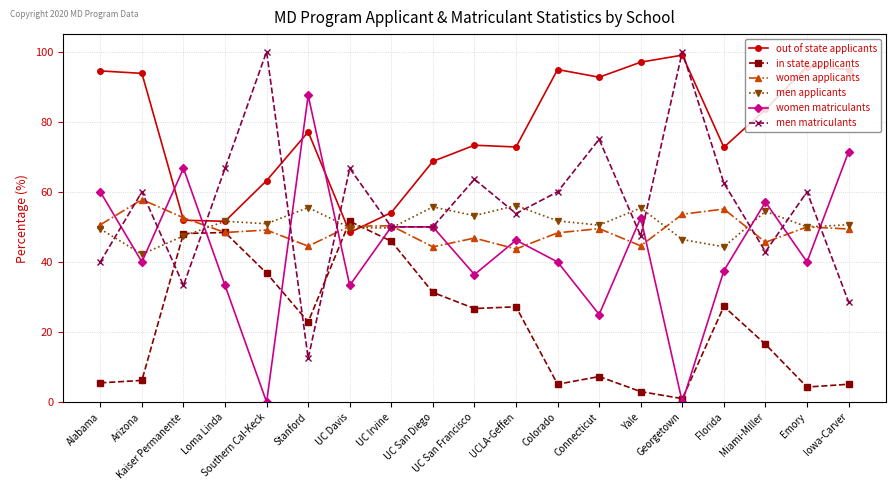

At which category does women matriculants reach its first local valley?

Arizona